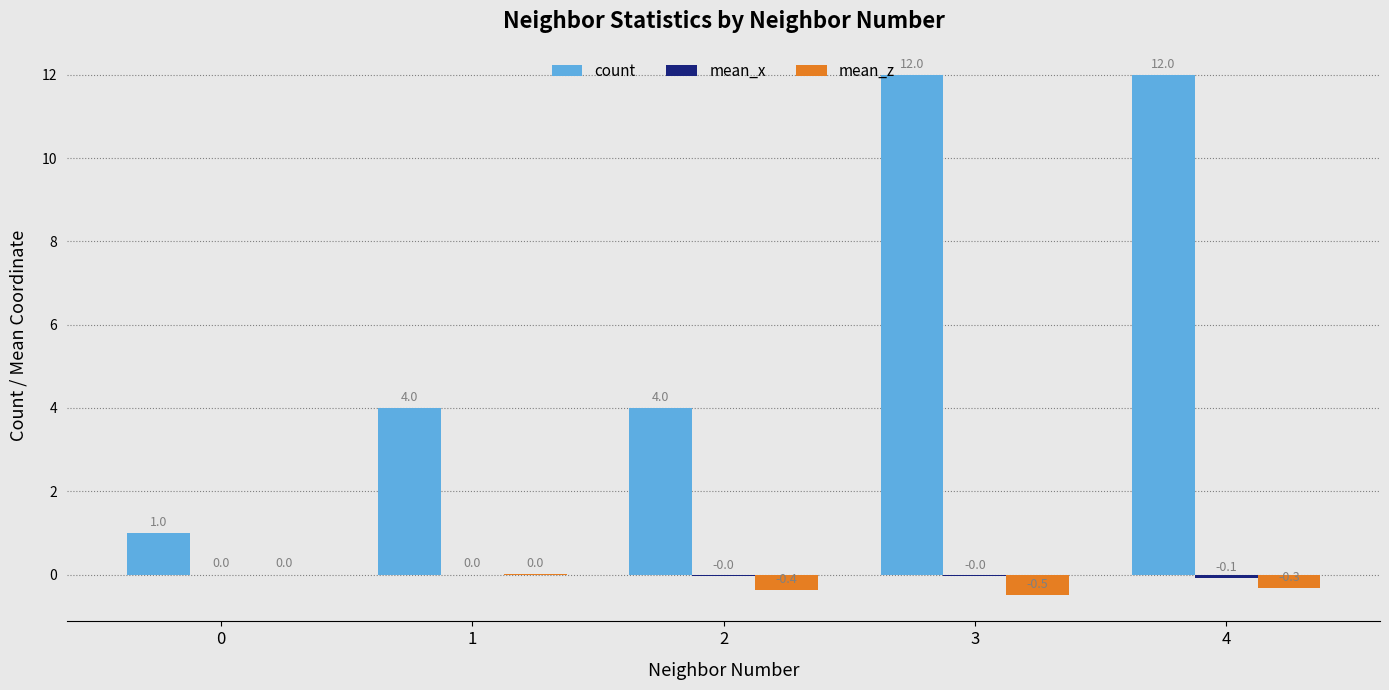

What is the sum of the count values at 1 and 4?

16.0